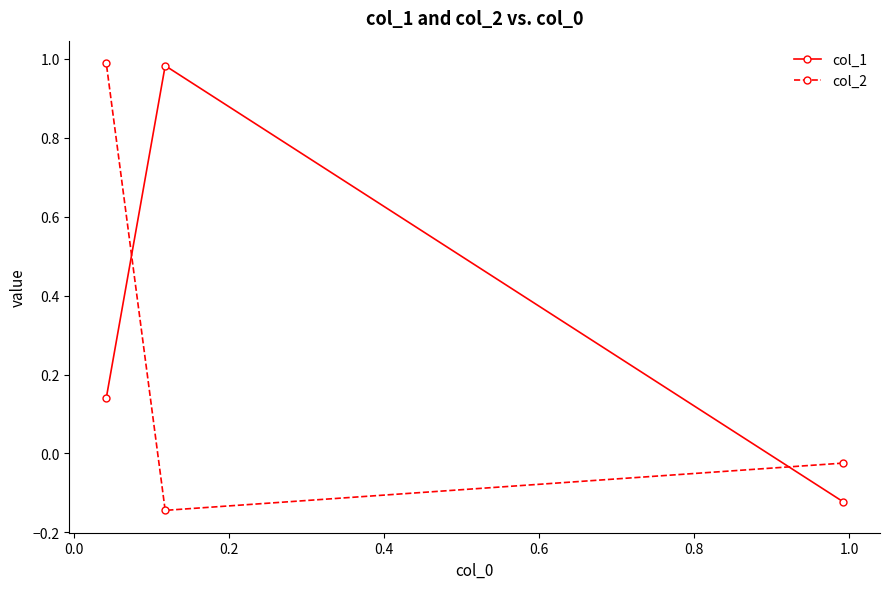

List the series in order of their overall mean, lowest first.

col_2, col_1